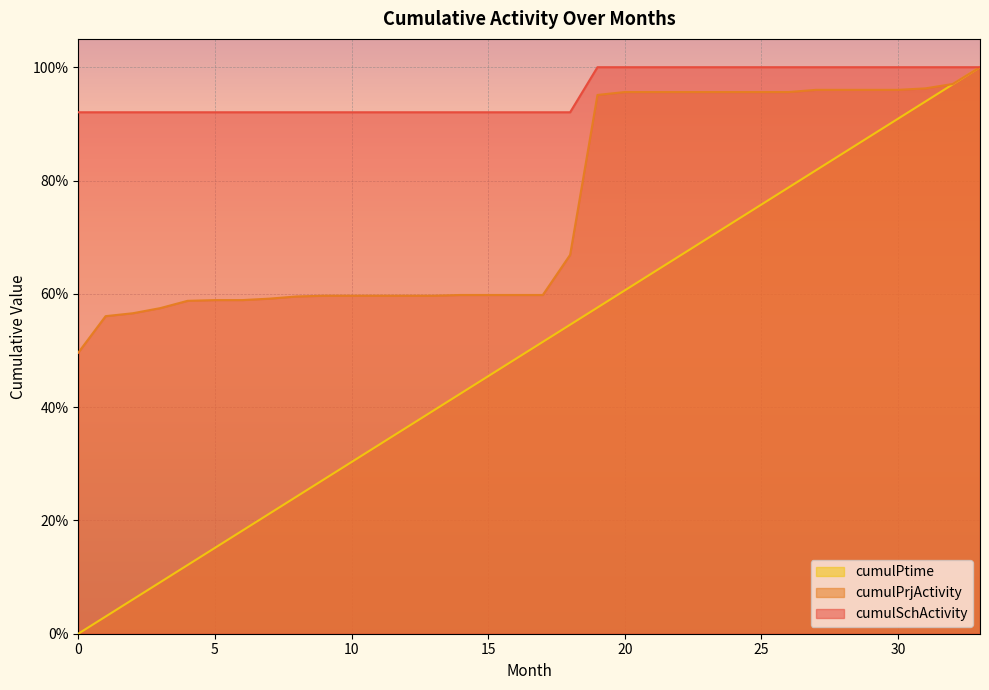

True or false: cumulPtime and cumulPrjActivity cross at least once.

True